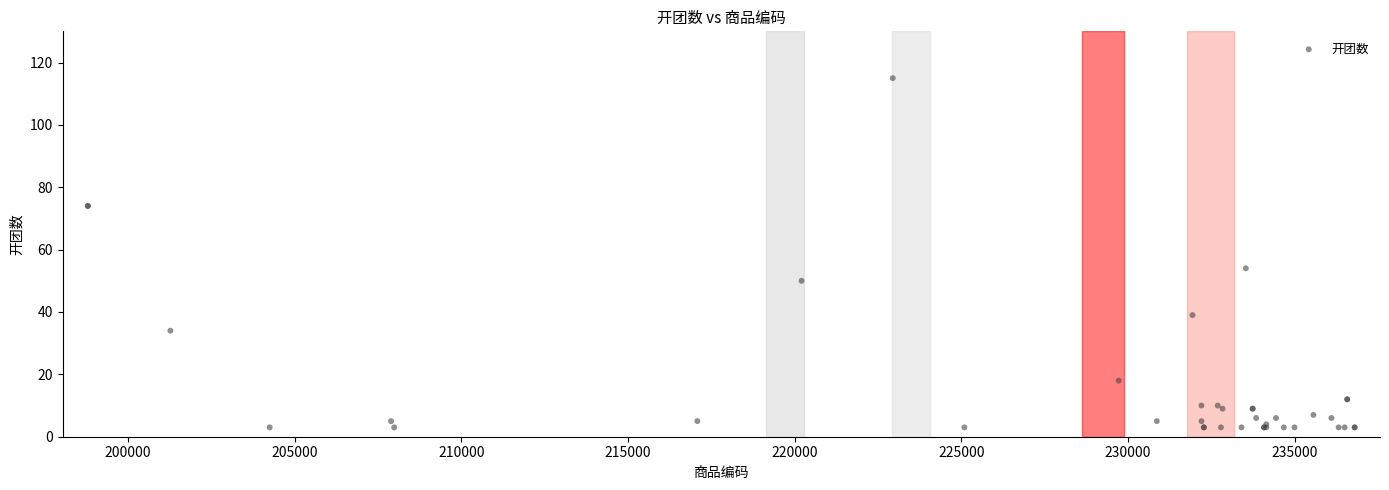

What Y value in the scatter plot is closest to 59?

54